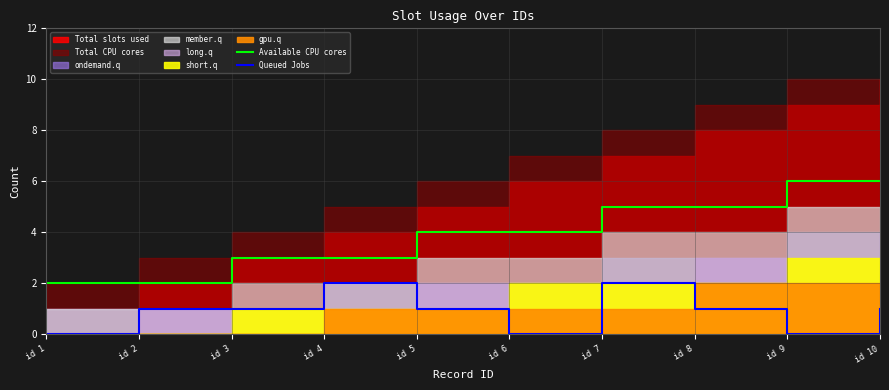

What is the value of the Available CPU cores point at the 5th from the left?

4